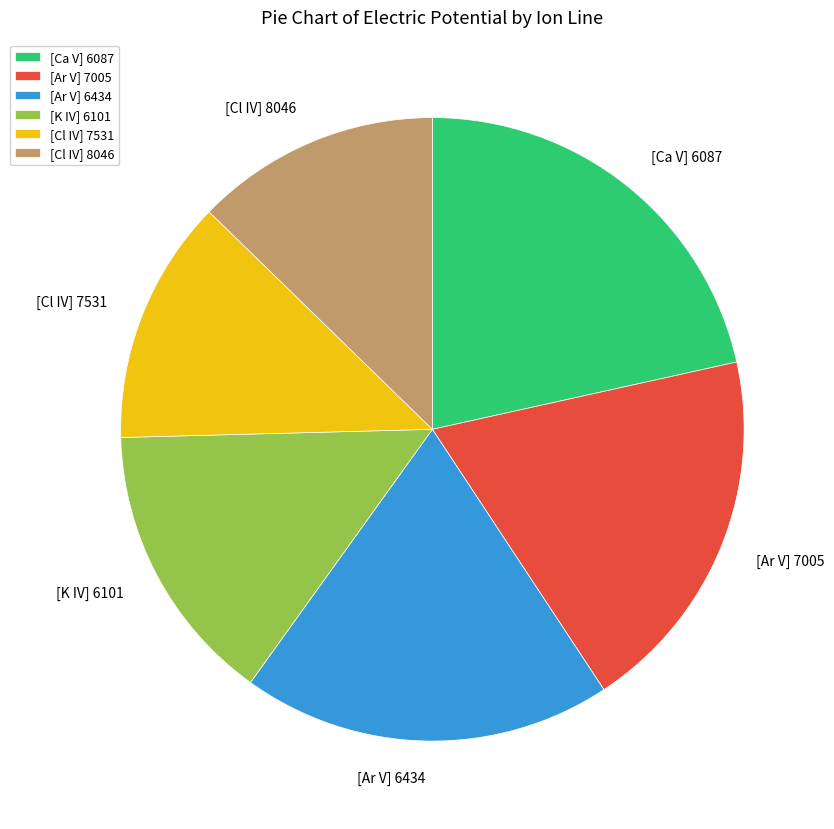

Count the number of slices in the pie.

6